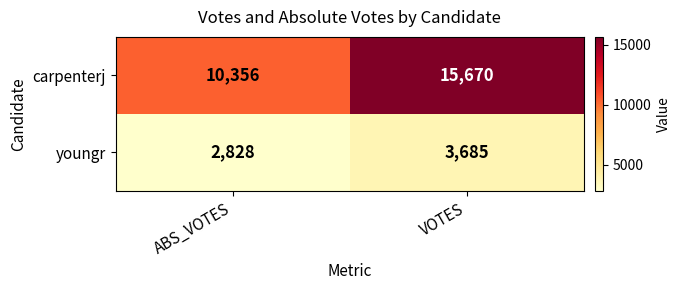

Reading left to right, list all the values displayed in this chart.

carpenterj: ABS_VOTES=10356	VOTES=15670
youngr: ABS_VOTES=2828	VOTES=3685